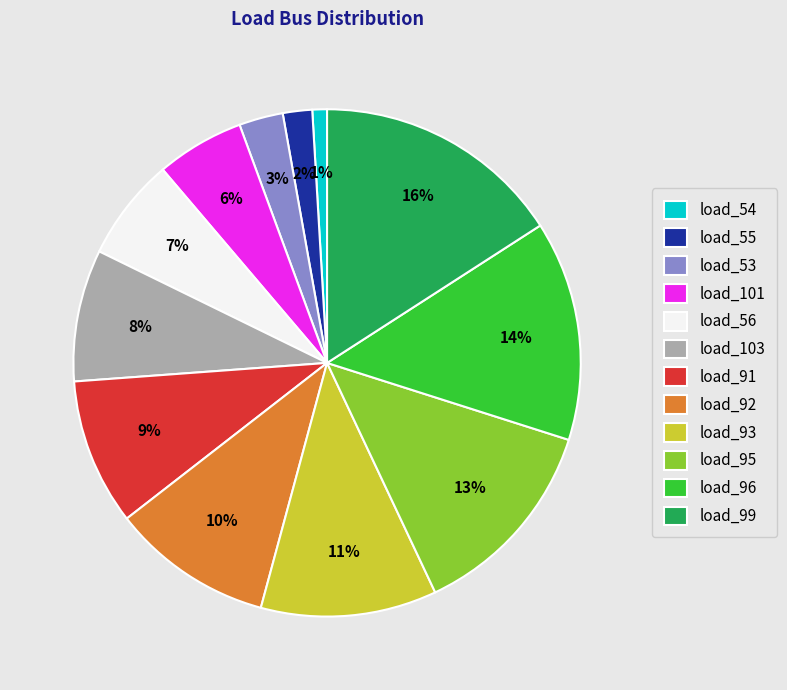

Which has a higher value, load_56 or load_91?

load_91